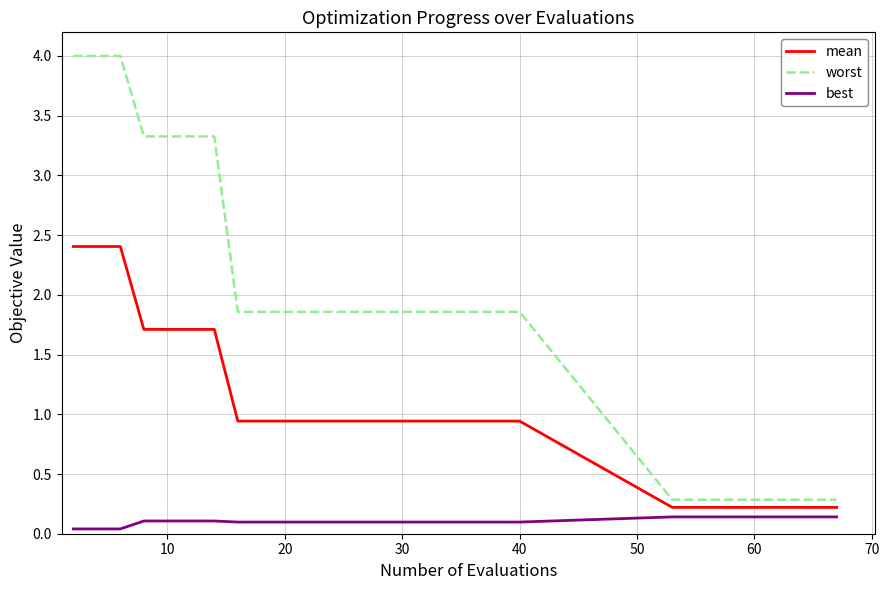

What is the maximum value for worst?

4.0